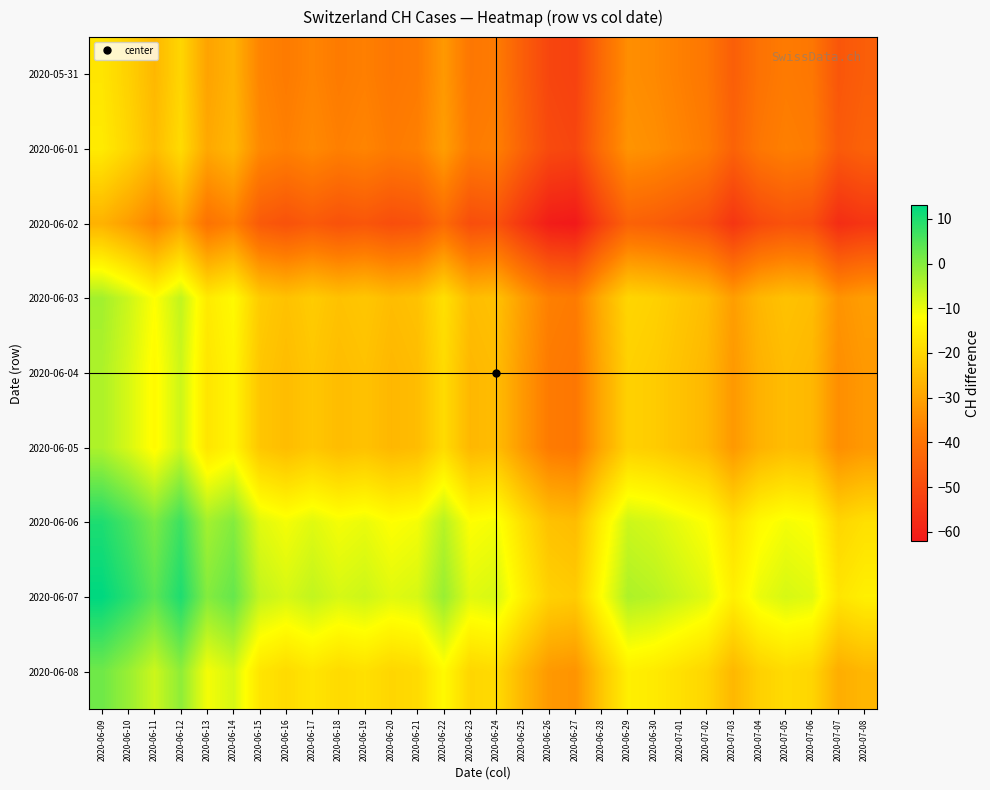

List the series in order of their peak value, lowest first.

2020-06-02, 2020-05-31, 2020-06-01, 2020-06-04, 2020-06-05, 2020-06-03, 2020-06-08, 2020-06-06, 2020-06-07